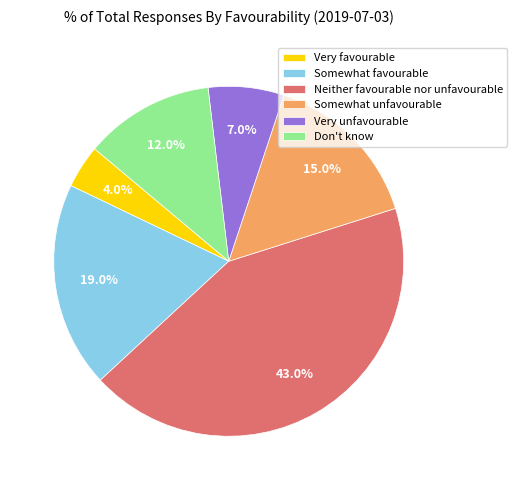

Do Very favourable and Somewhat unfavourable together represent more than half of the pie?

No